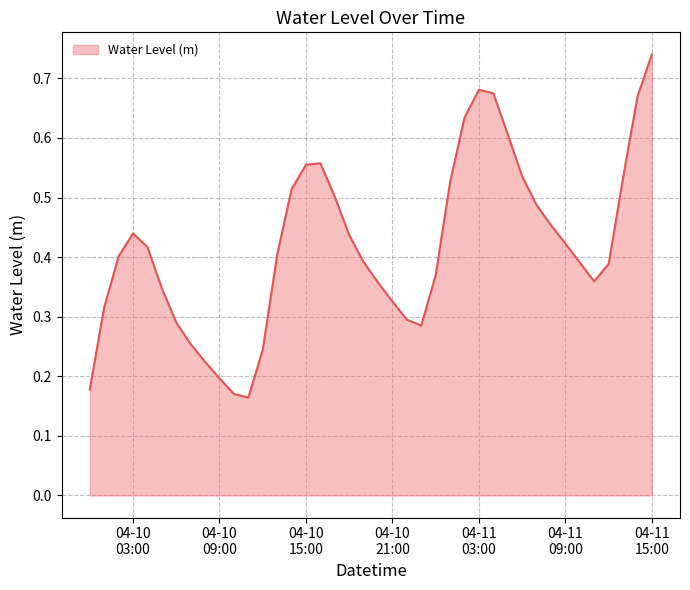

How many points are lower than both their immediate neighbors (excluding endpoints)?

3